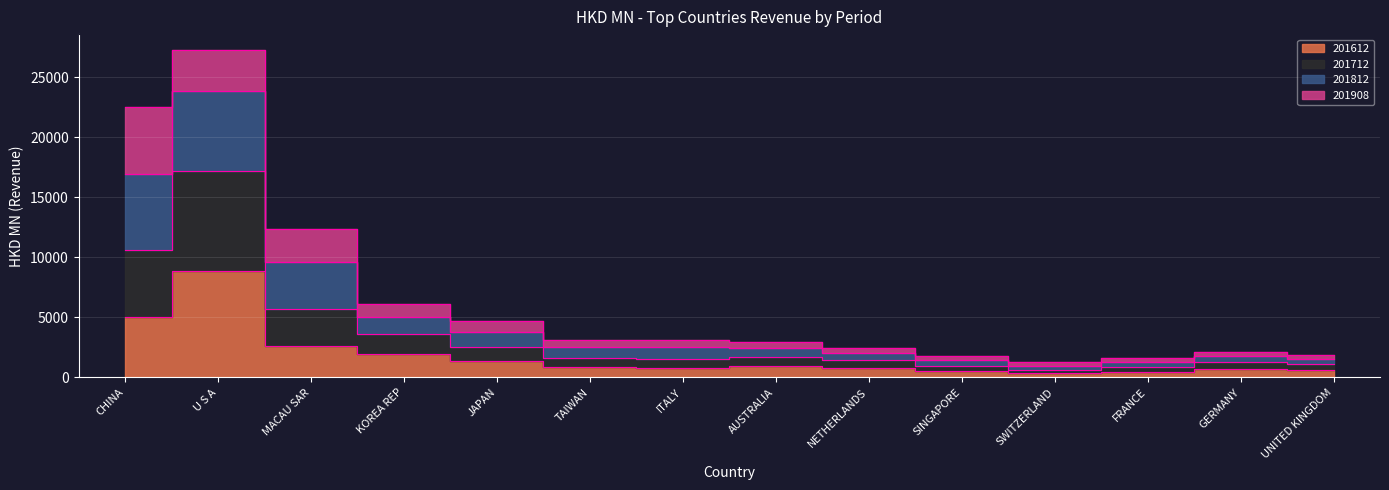

What position from the left is ITALY?

7